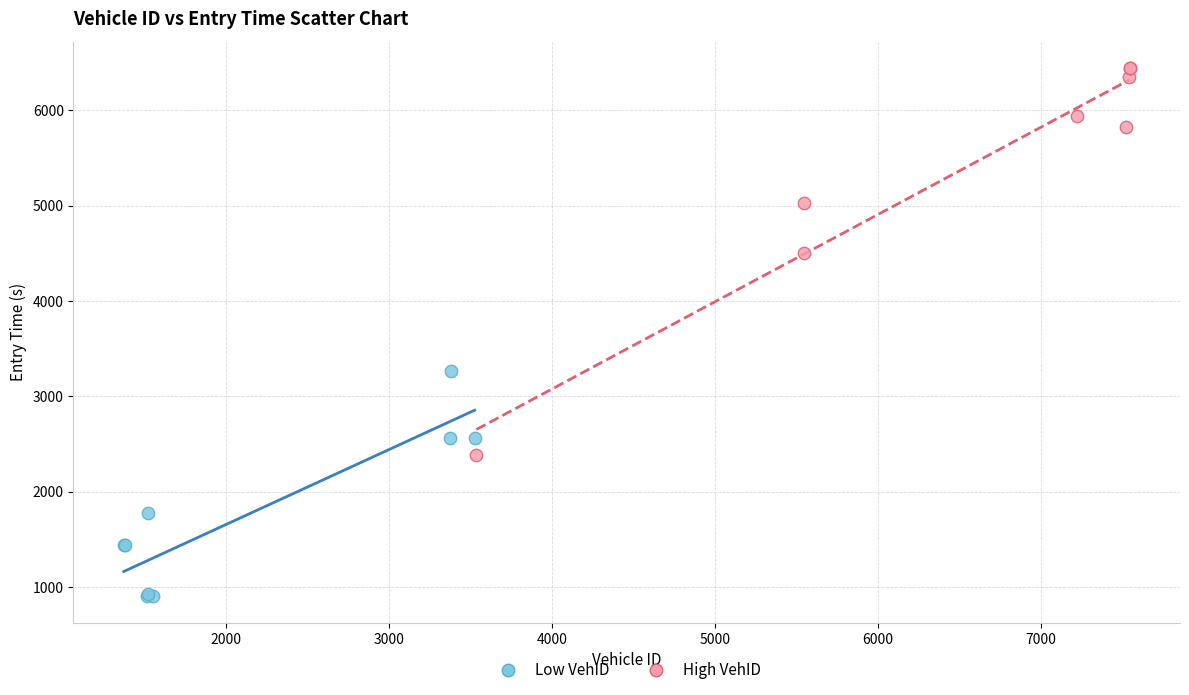

Which series has the widest spread of Y values?

High VehID